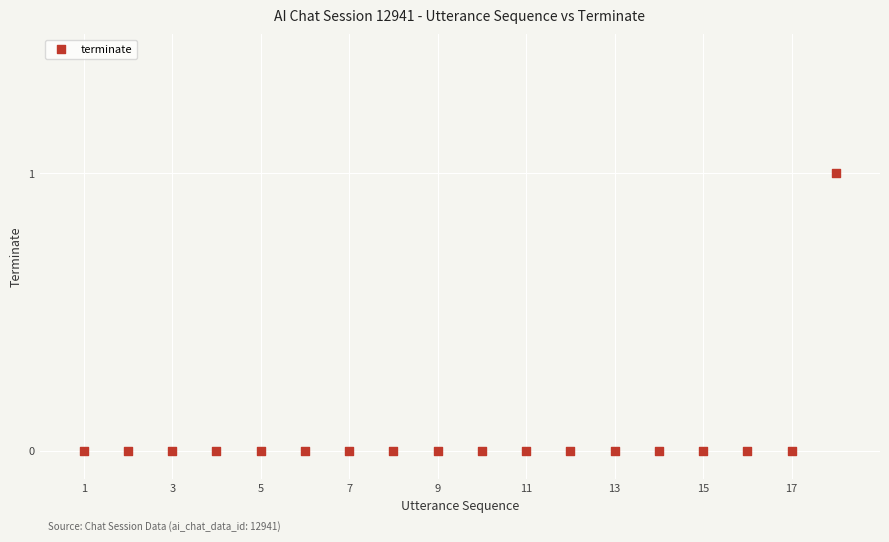

List the coordinates of all points as (X, Y) pairs, reading left to right.

(1, 0)  (2, 0)  (3, 0)  (4, 0)  (5, 0)  (6, 0)  (7, 0)  (8, 0)  (9, 0)  (10, 0)  (11, 0)  (12, 0)  (13, 0)  (14, 0)  (15, 0)  (16, 0)  (17, 0)  (18, 1)